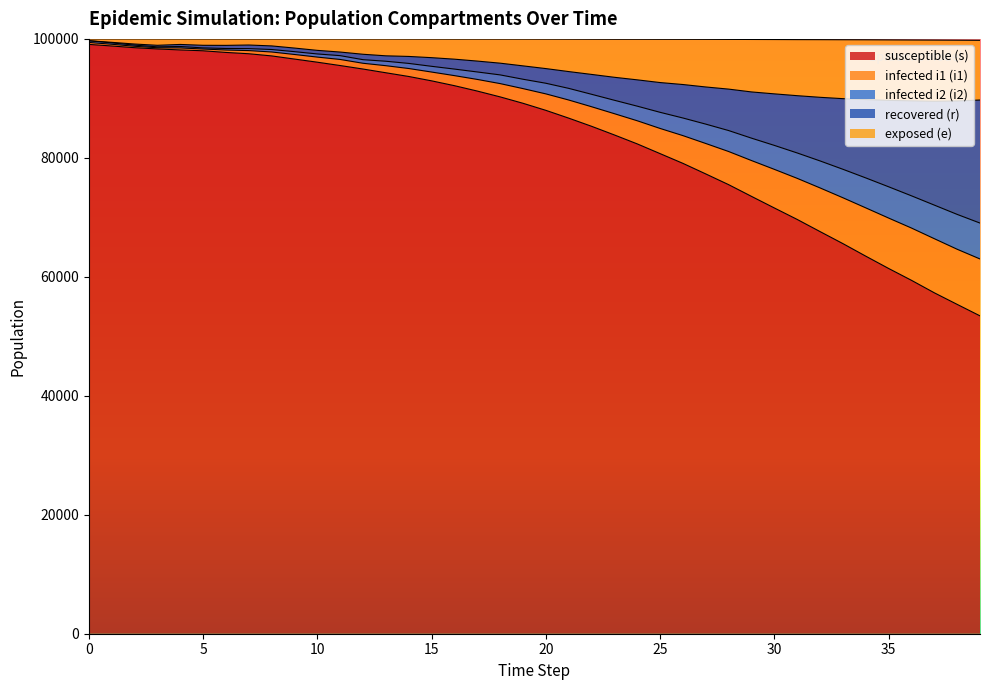

What is the highest value of the susceptible (s) series?

99075